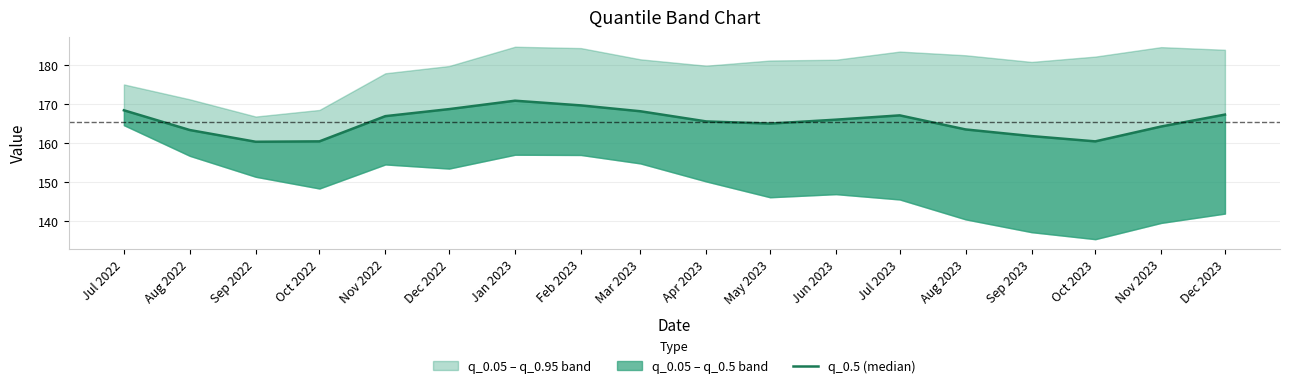

What value does the data have at Nov 2023?

164.2